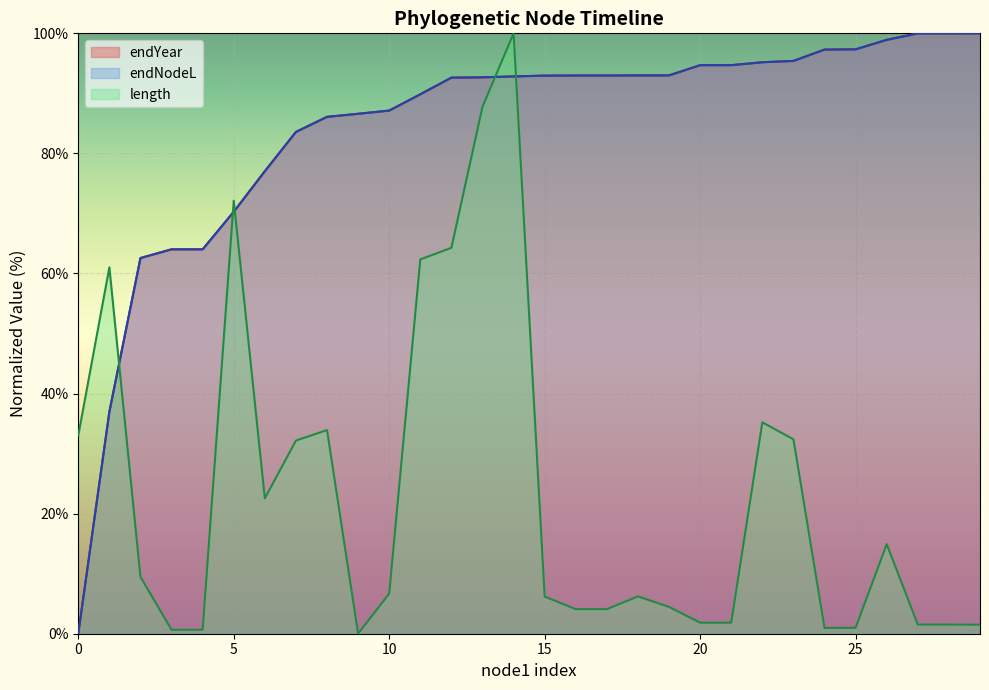

What is the difference between the second highest and minimum values in the length series?

87.8